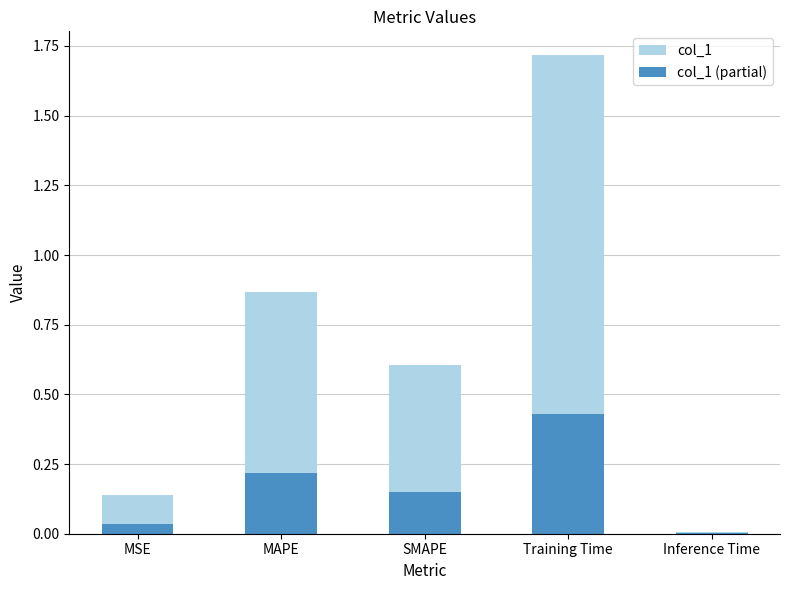

List the series in order of their overall mean, highest first.

col_1, col_1 (partial)